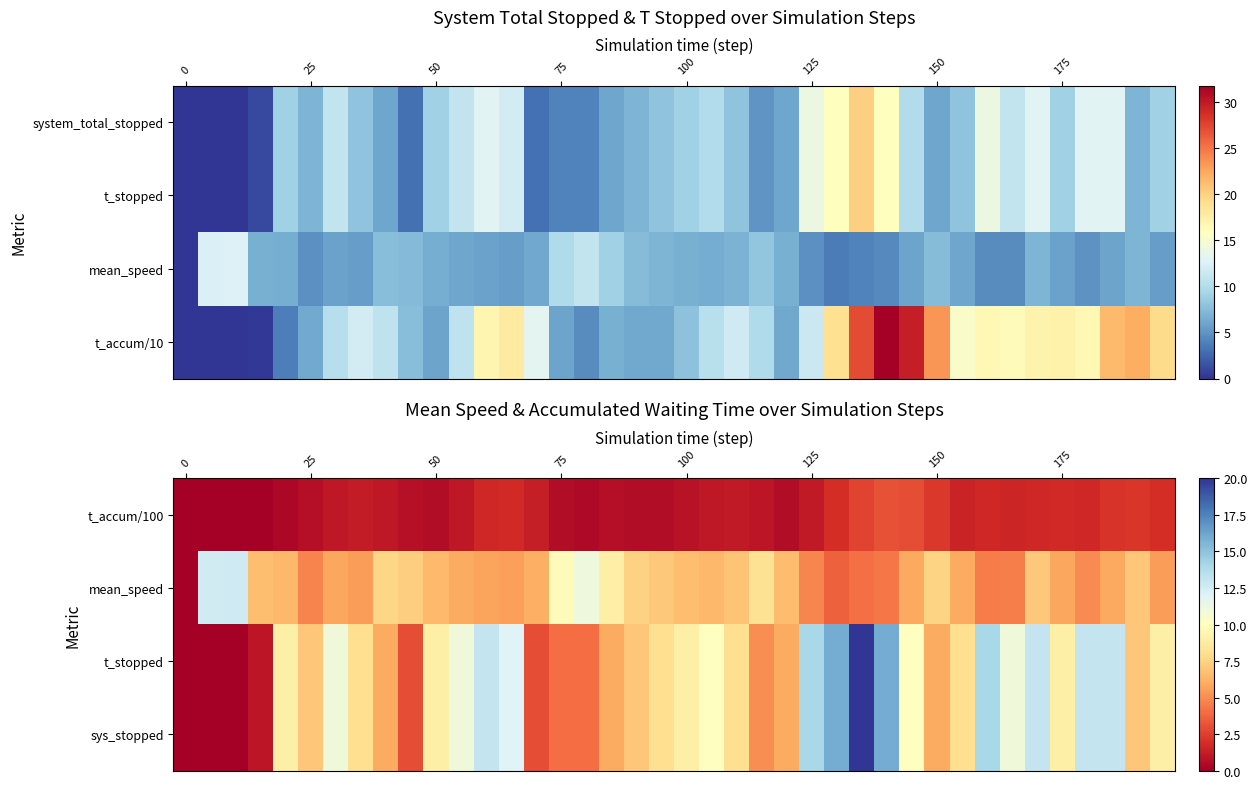

What is the difference between the highest and lowest values at 25?

6.4